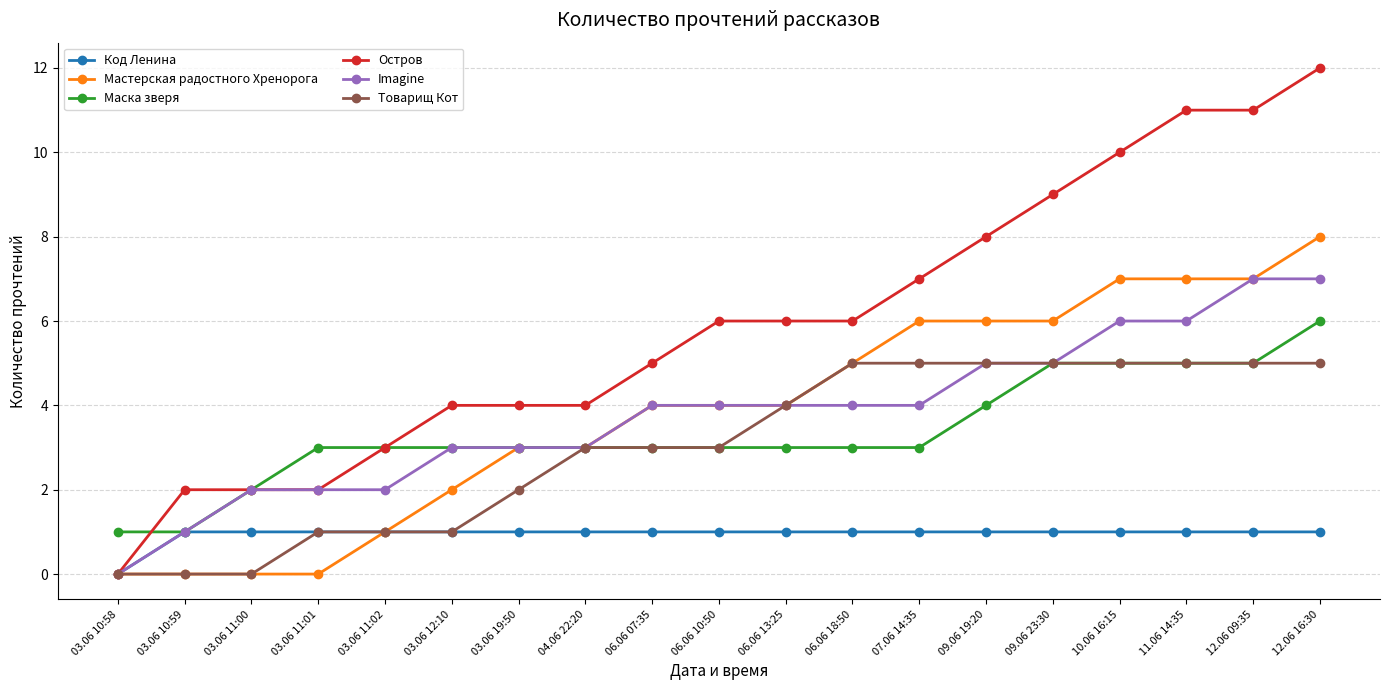

Which category has the highest value across all series?

12.06 16:30